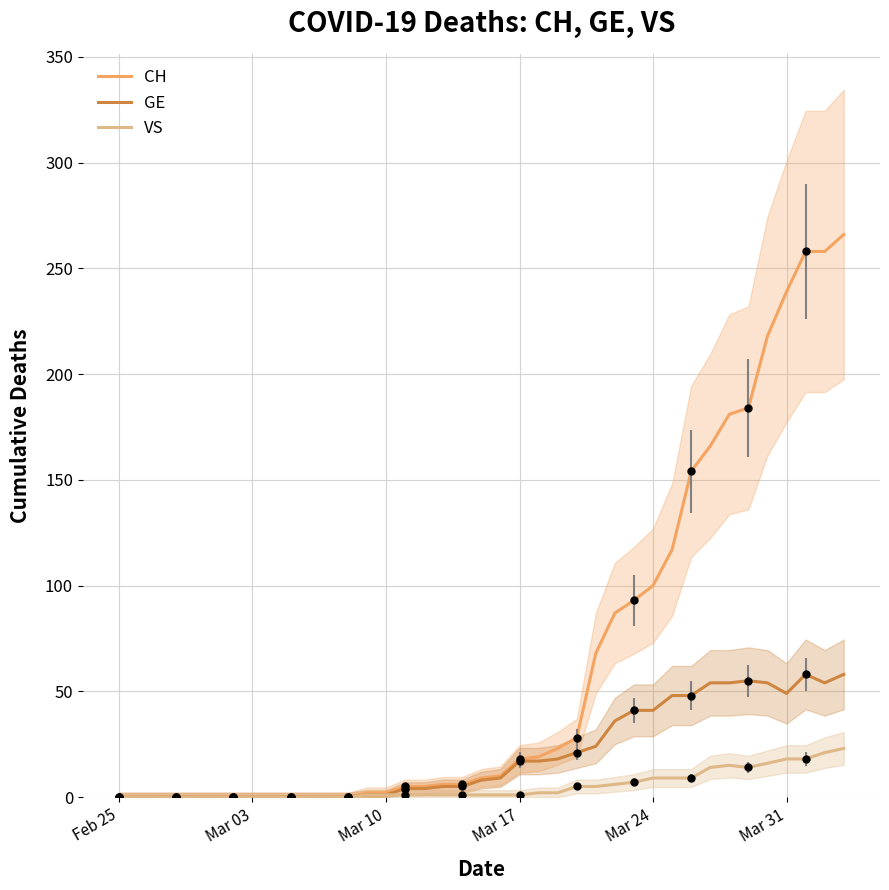

Which series has the largest total across all categories?

CH